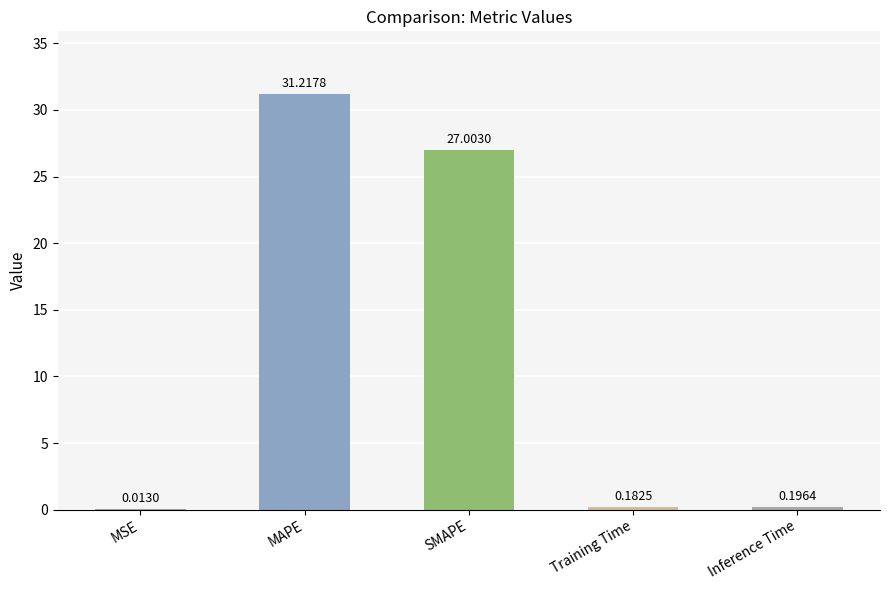

Which category has the highest value across all series?

MAPE